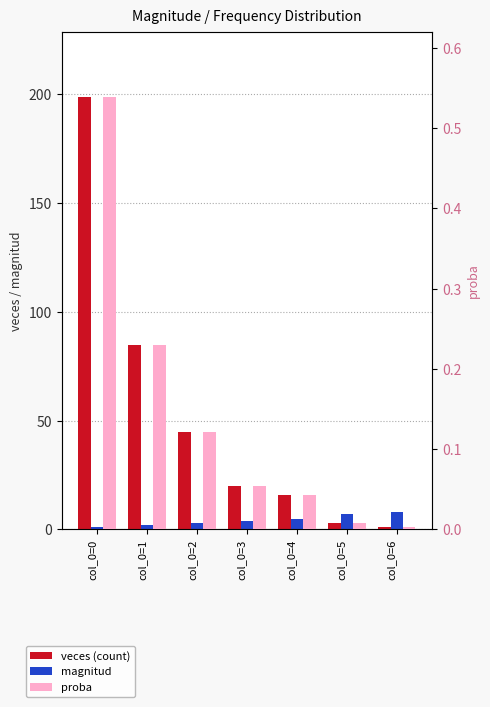

How many bars are there in each group?

3